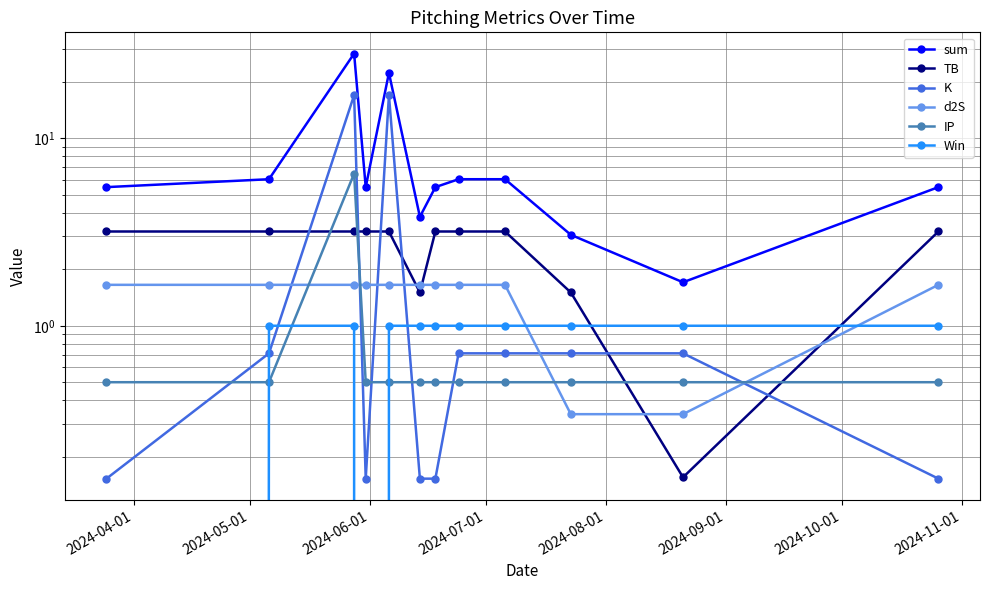

Rank the series by their maximum value, from lowest to highest.

Win, d2S, TB, IP, K, sum